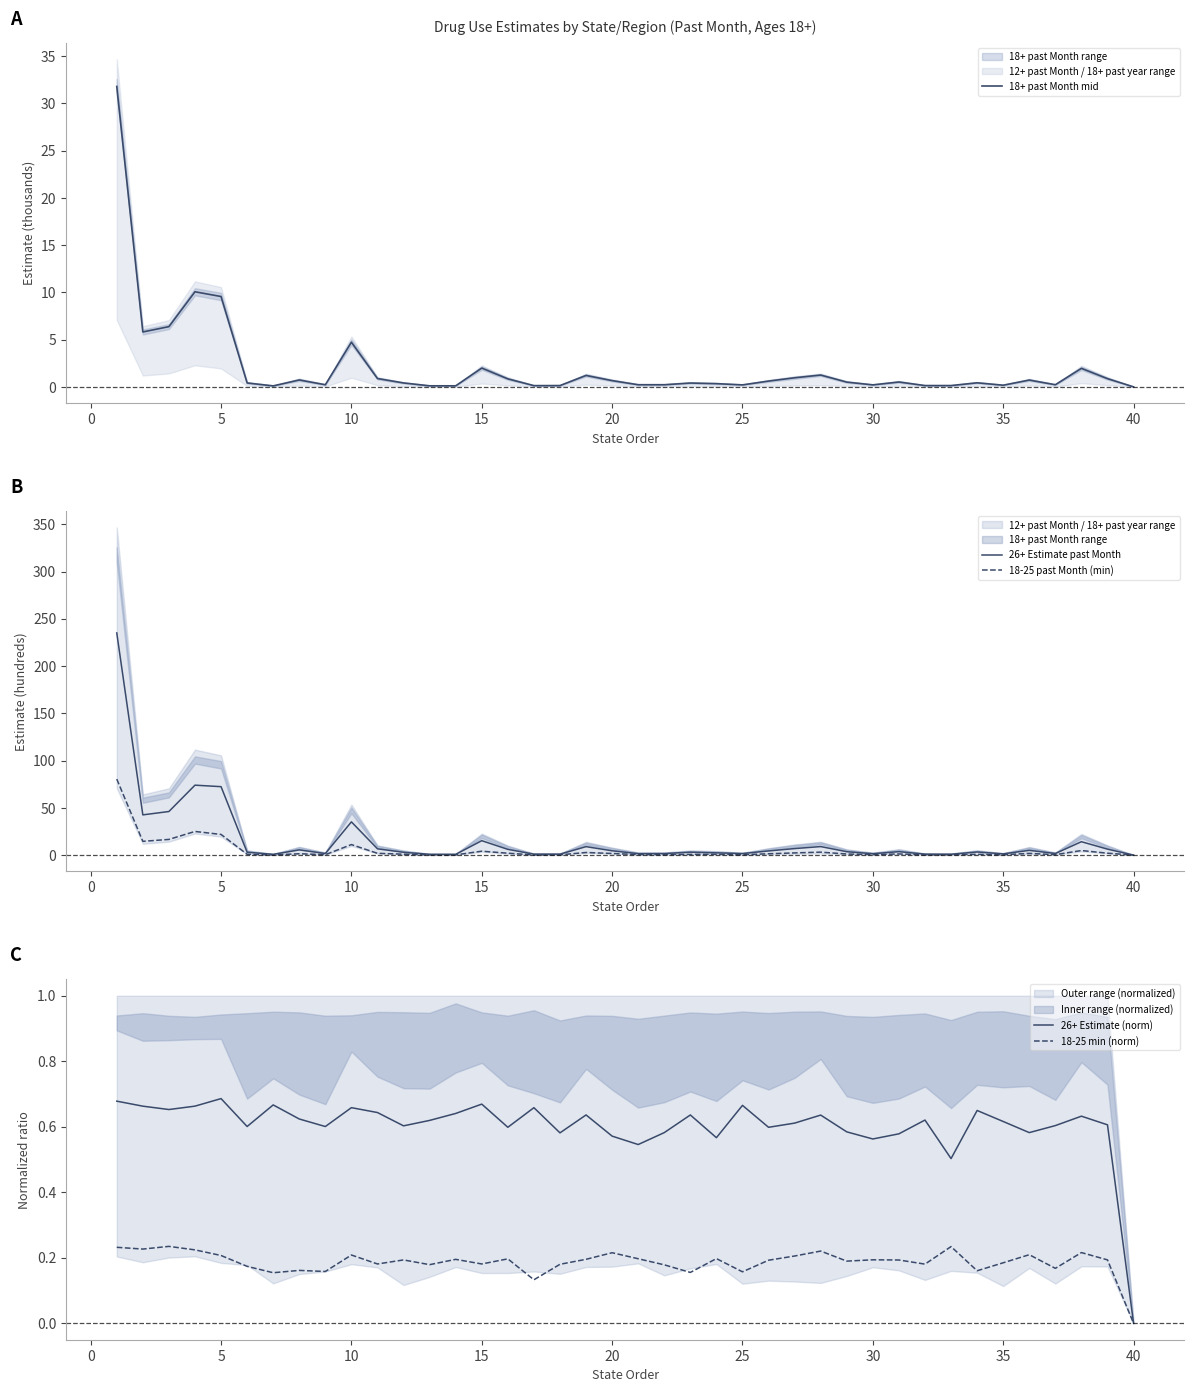

Does the chart display data point markers on the line(s)?

No